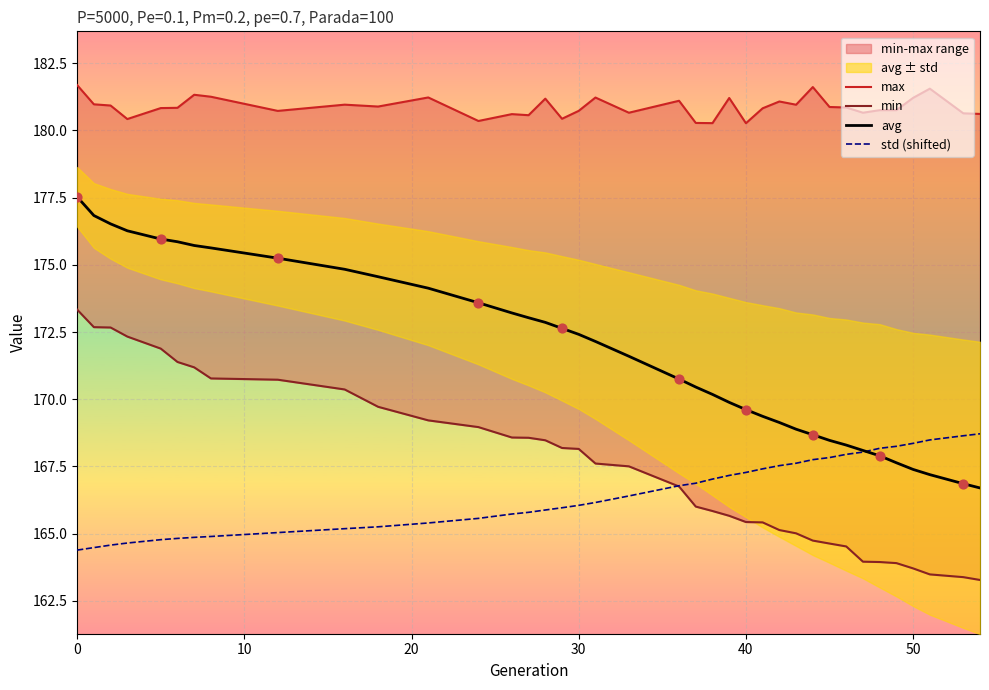

Which series has the largest Y range (max minus min)?

avg